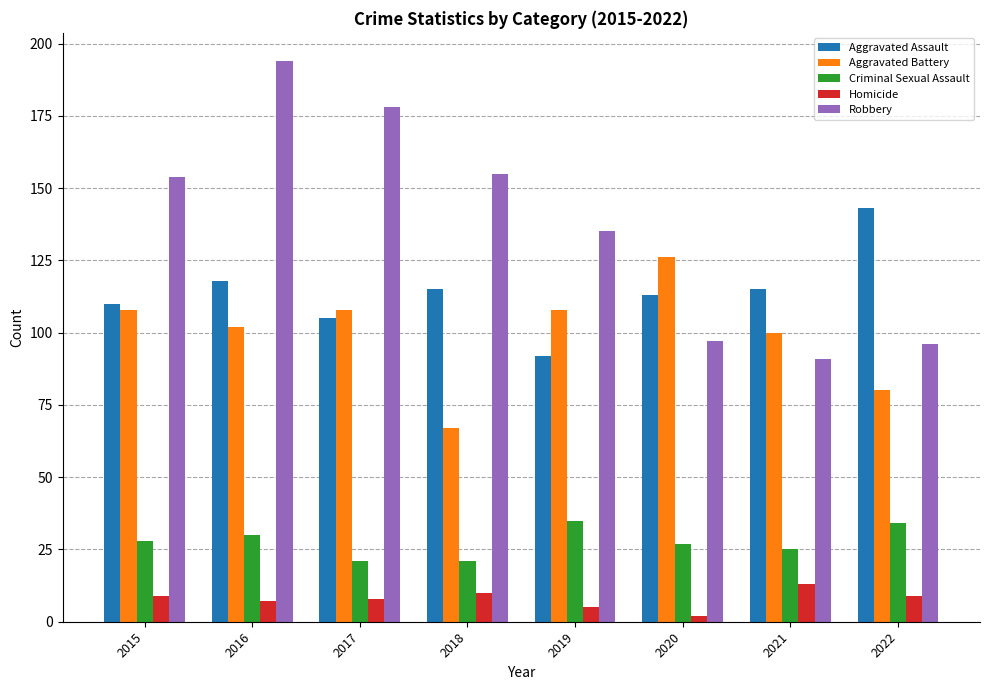

Count the number of data series in this chart.

5